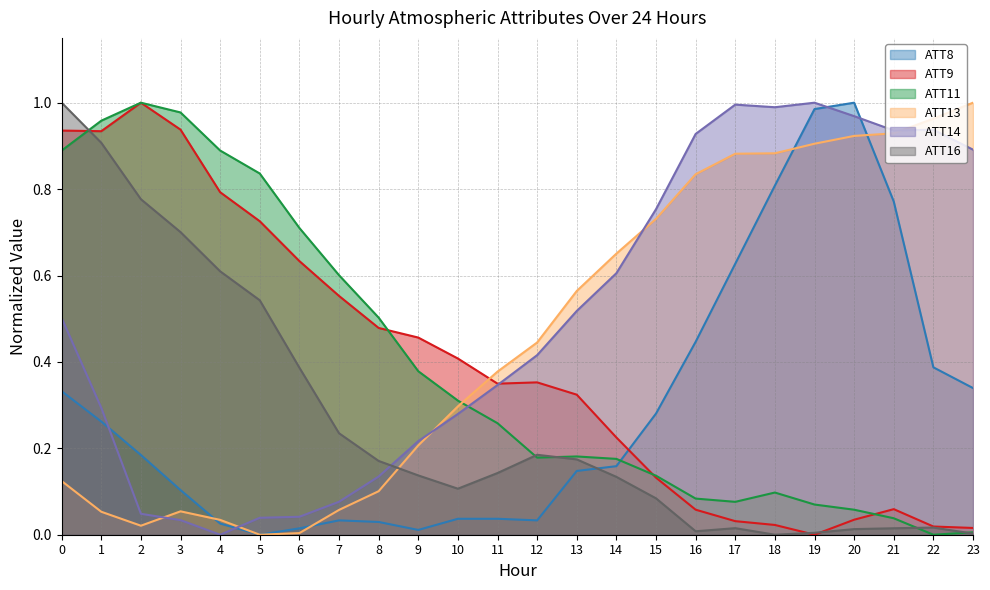

Which category has the lowest value across all series?

5